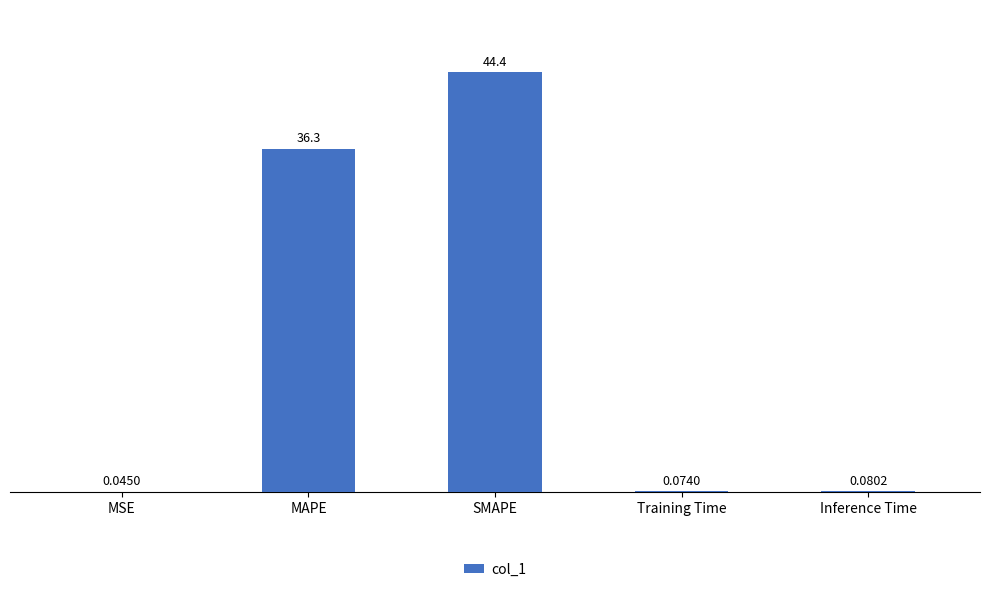

Between SMAPE and MSE, which is larger?

SMAPE